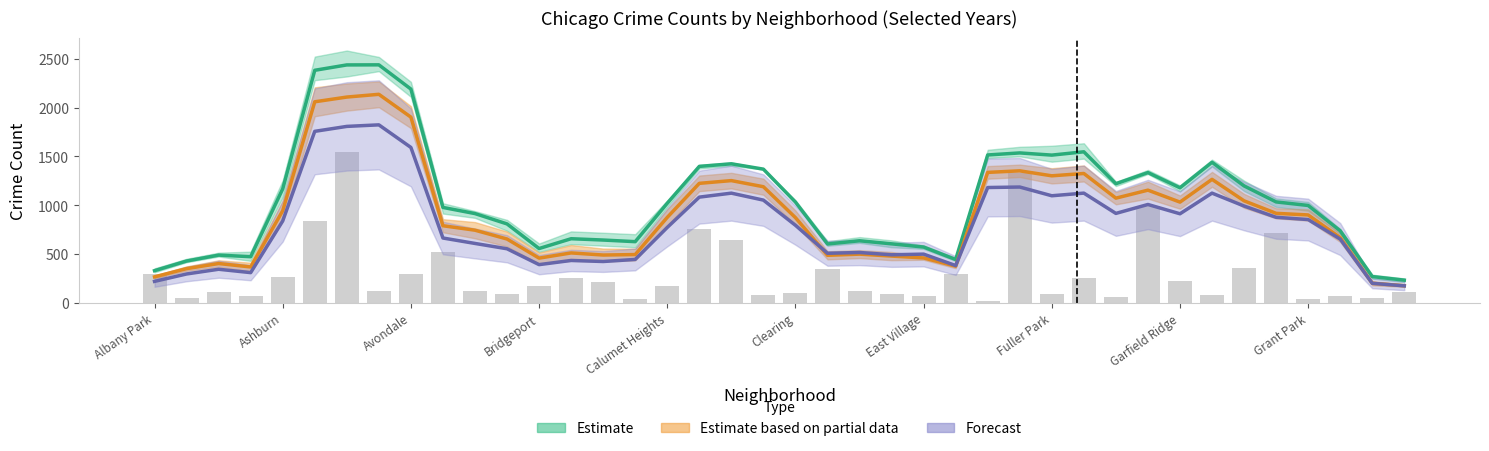

What is the approximate value of Forecast at 11?

556.0